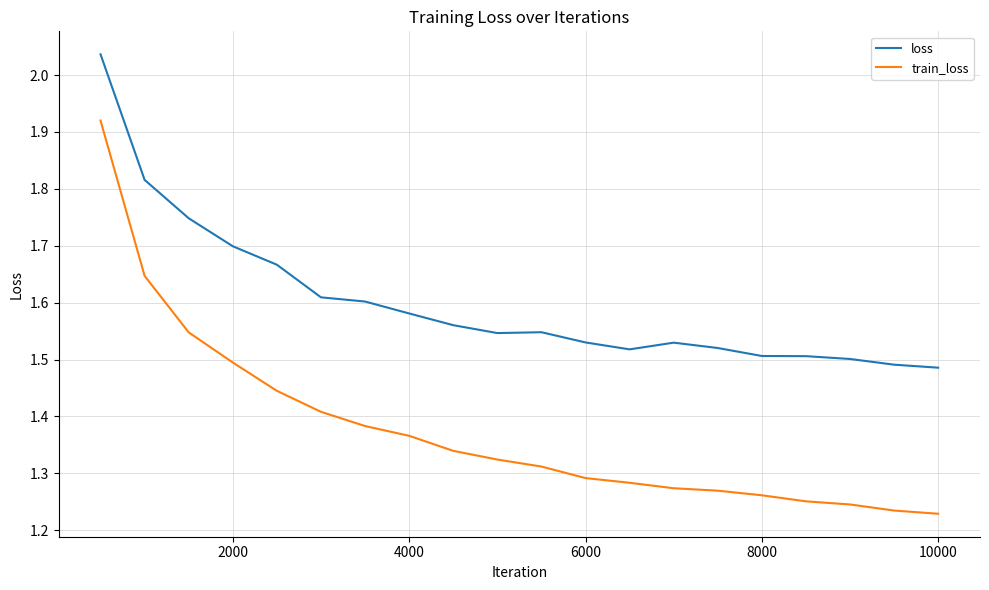

What is the difference between the maximum and minimum values in the train_loss series?

0.7